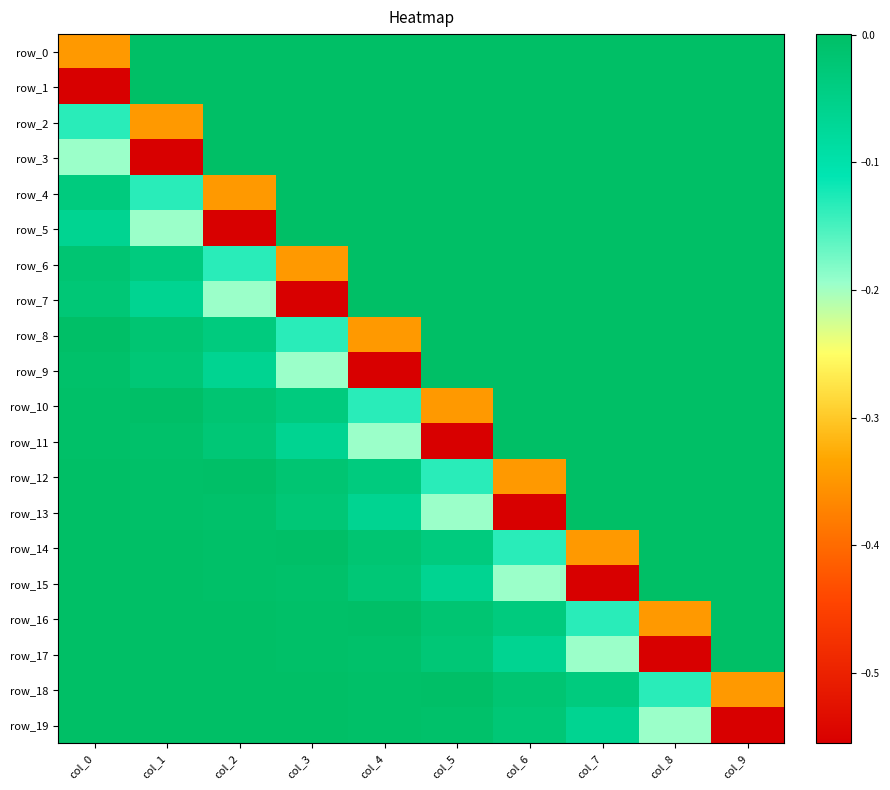

What is the minimum value shown in the chart?

-0.6